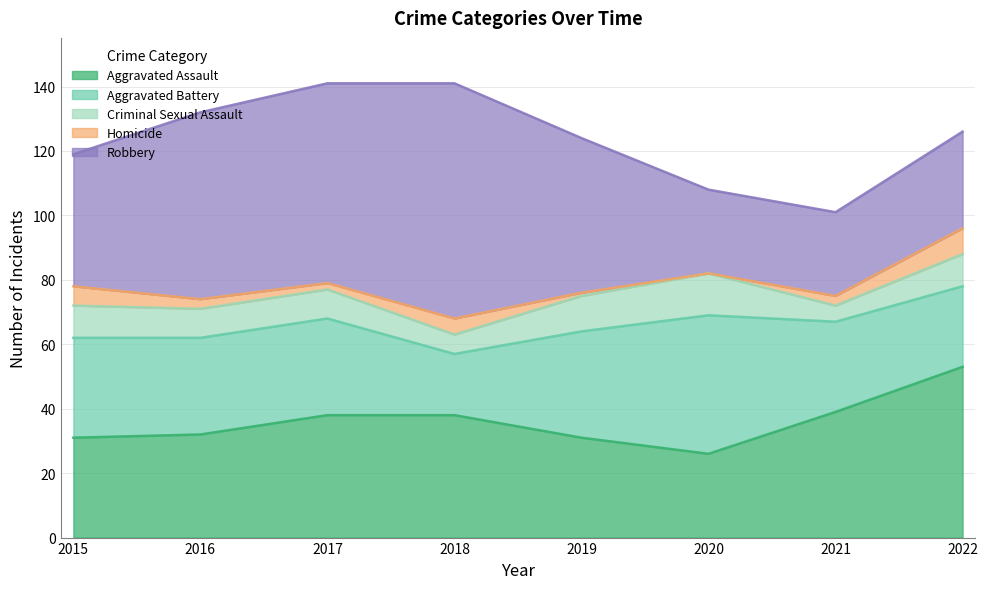

At which category does Homicide reach its first local peak?

2018